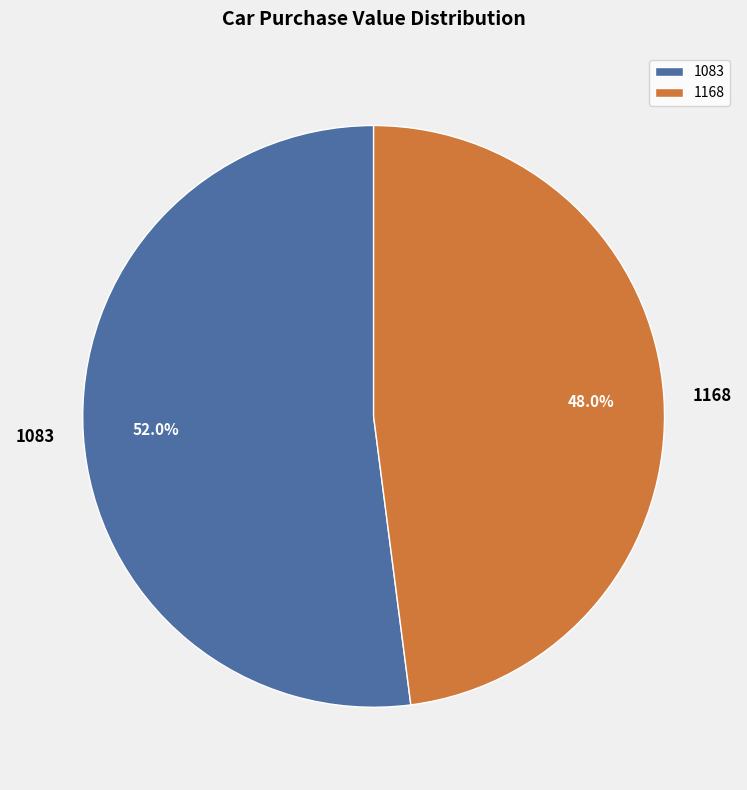

Which slice is the largest?

1083